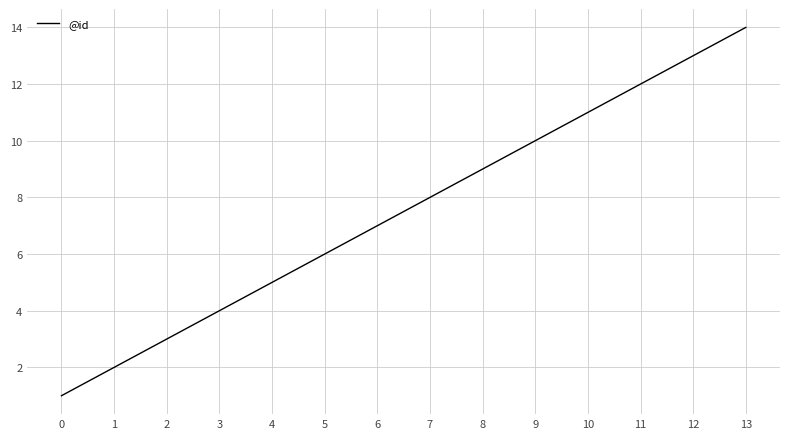

What is the sum of all values?

105